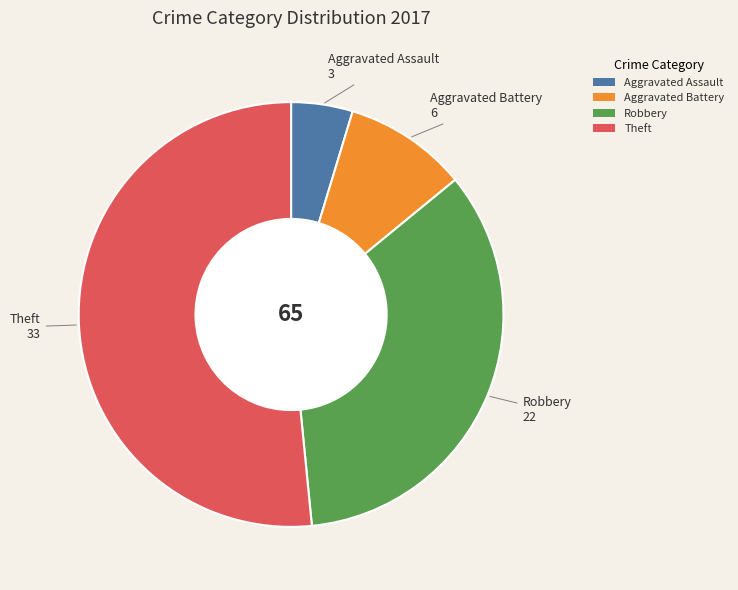

Which has a higher value, Robbery or Aggravated Battery?

Robbery